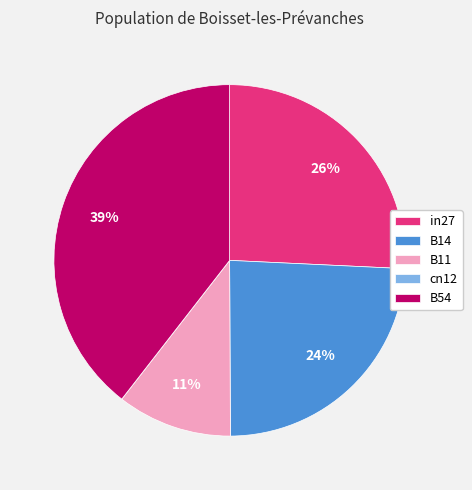

To the nearest percent, what portion does B54 represent?

39%